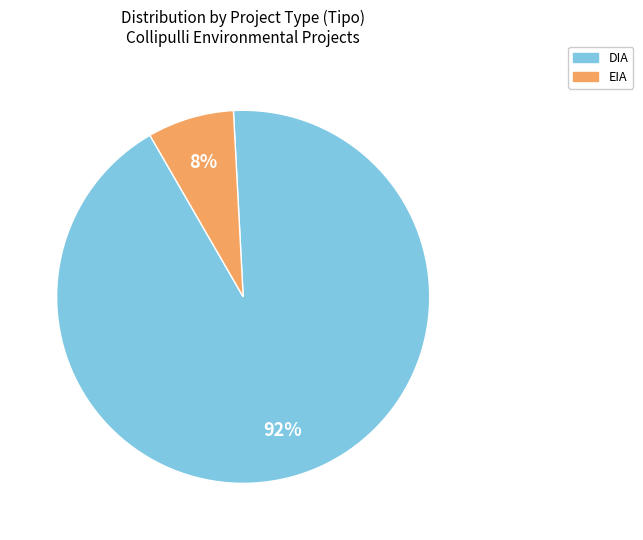

Which slice is the largest?

DIA